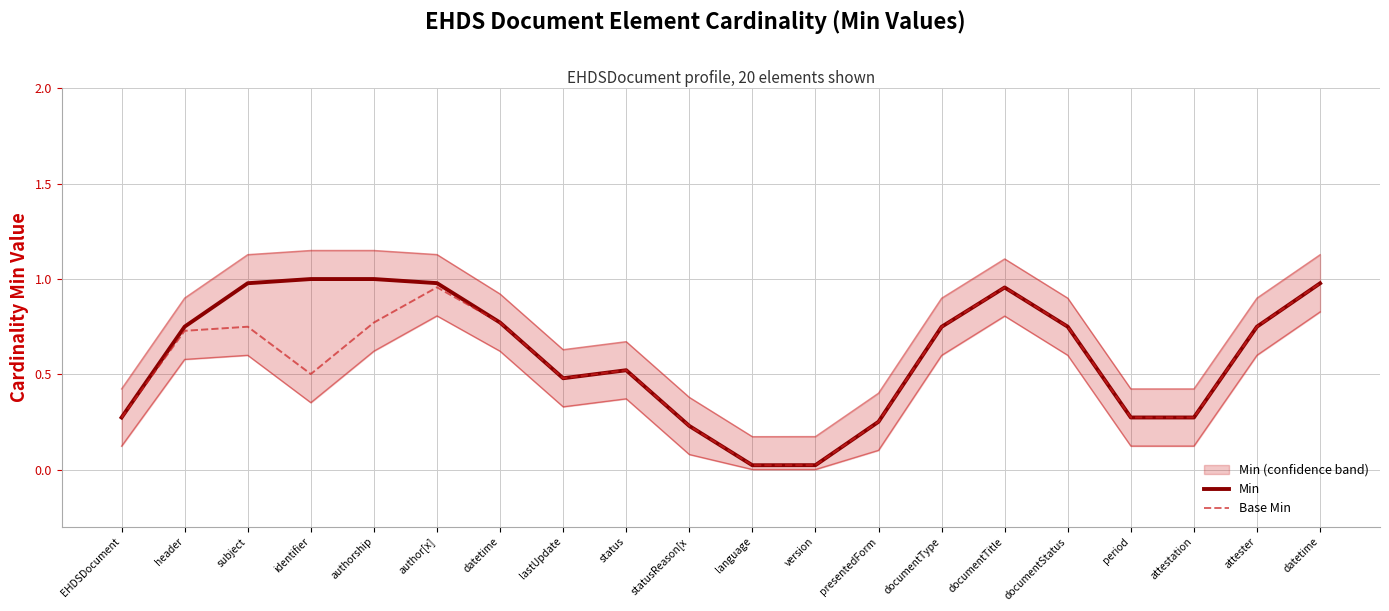

Reading left to right, transcribe all the data shown in this chart.

Min: EHDSDocument=0.3	header=0.7	subject=1.0	identifier=1.0	authorship=1.0	author[x]=1.0	datetime=0.8	lastUpdate=0.5	status=0.5	statusReason[x=0.2	language=0.0	version=0.0	presentedForm=0.3	documentType=0.7	documentTitle=1.0	documentStatus=0.7	period=0.3	attestation=0.3	attester=0.7	datetime=1.0
Base Min: EHDSDocument=0.3	header=0.7	subject=0.7	identifier=0.5	authorship=0.8	author[x]=1.0	datetime=0.8	lastUpdate=0.5	status=0.5	statusReason[x=0.2	language=0.0	version=0.0	presentedForm=0.3	documentType=0.7	documentTitle=1.0	documentStatus=0.7	period=0.3	attestation=0.3	attester=0.7	datetime=1.0